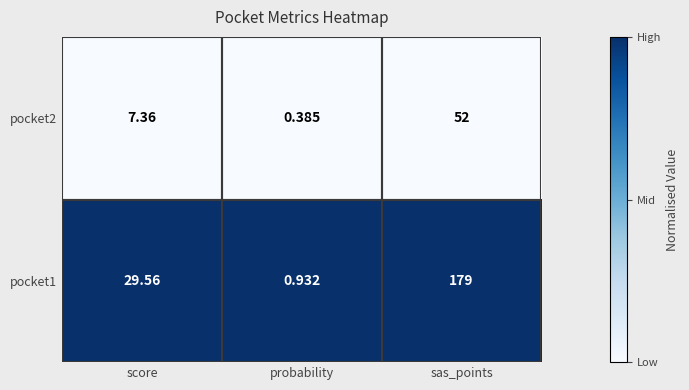

List the labels in order of pocket2 value, largest first.

sas_points, score, probability